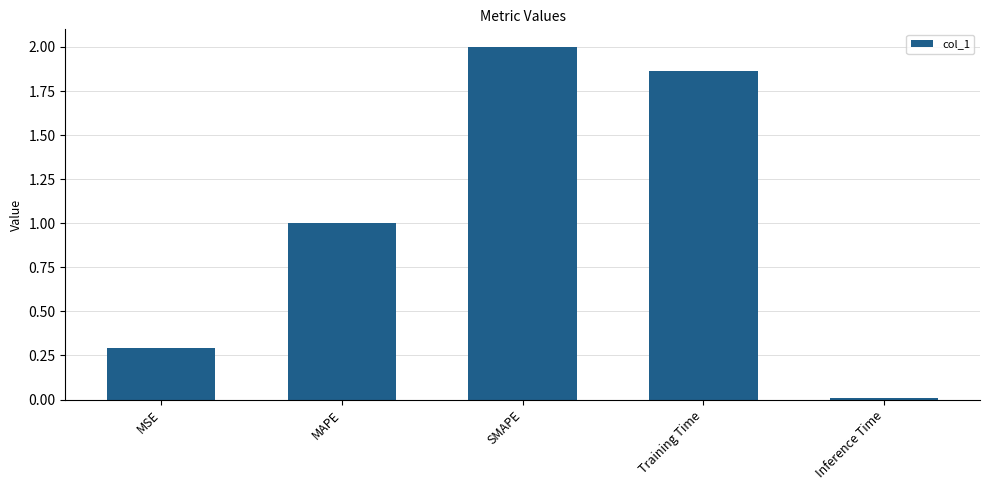

True or false: the data shows 0.8 at SMAPE.

False